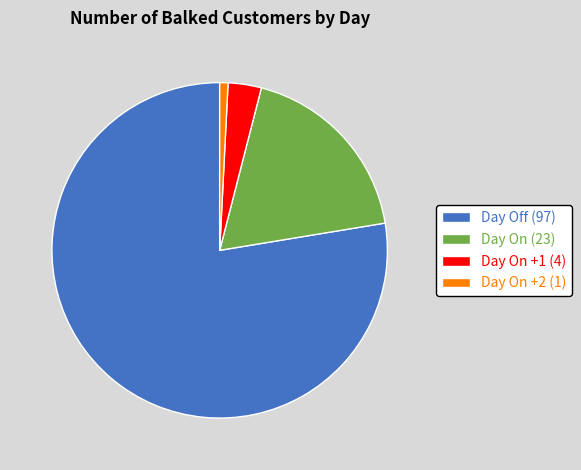

Which has a higher value, Day On (23) or Day Off (97)?

Day Off (97)